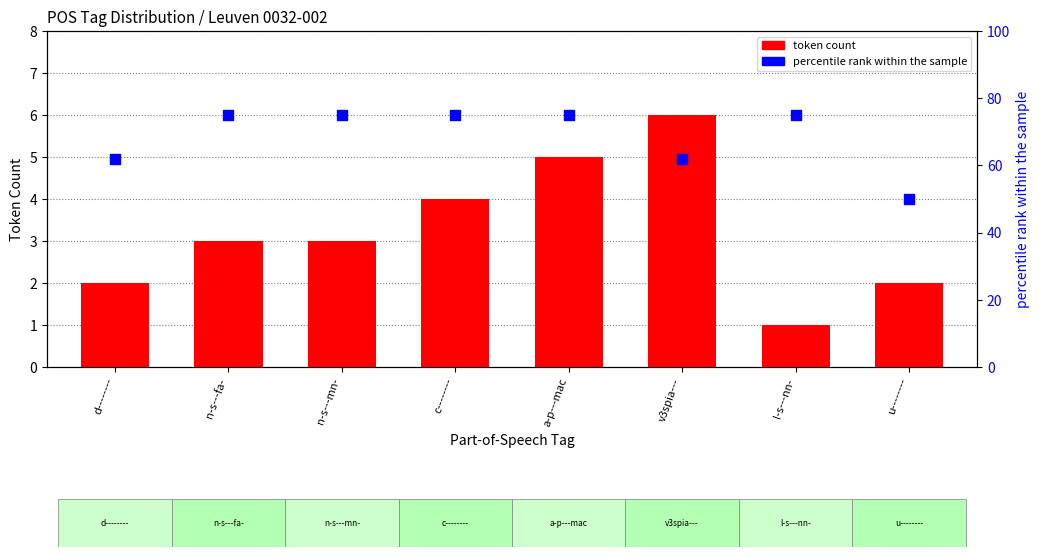

Which series has the largest Y range (max minus min)?

percentile rank within the sample